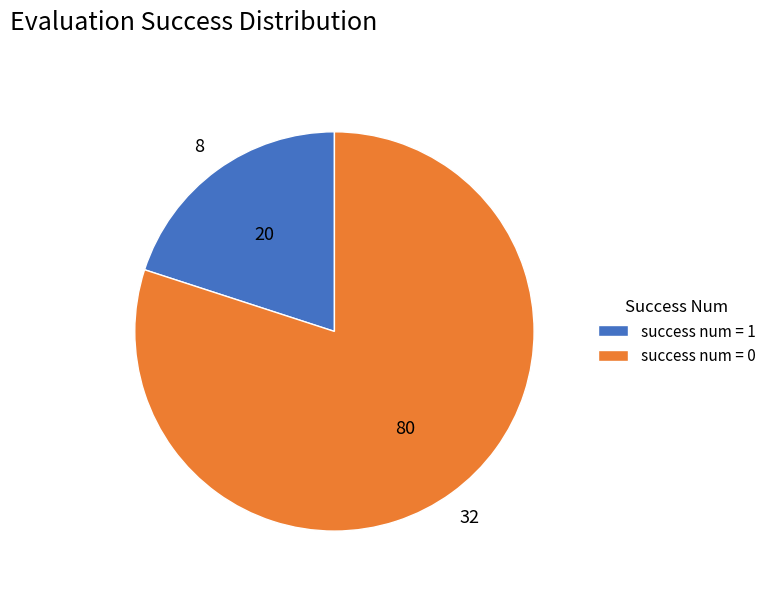

How many slices are in this pie chart?

2